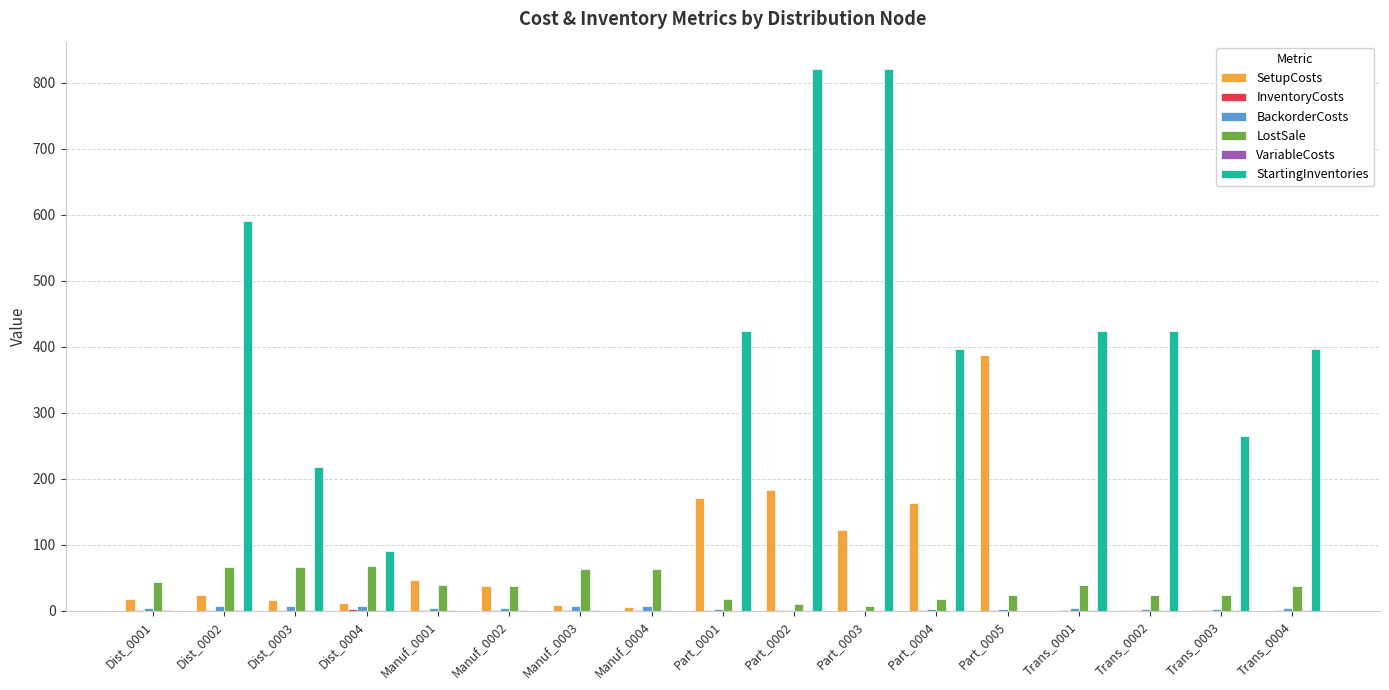

What is the sum of all SetupCosts values?

1194.8